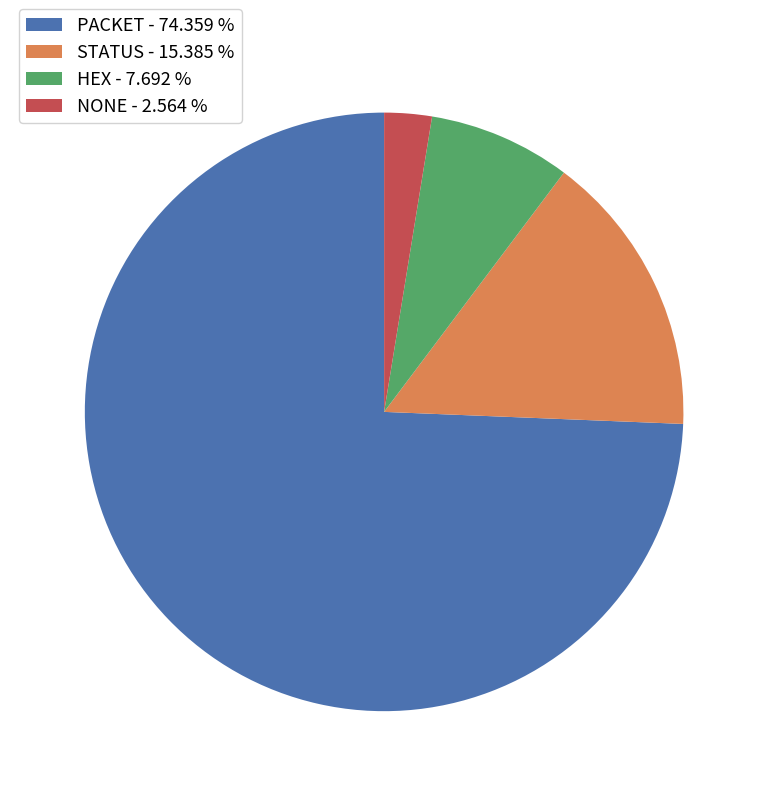

Which slice is the smallest?

NONE